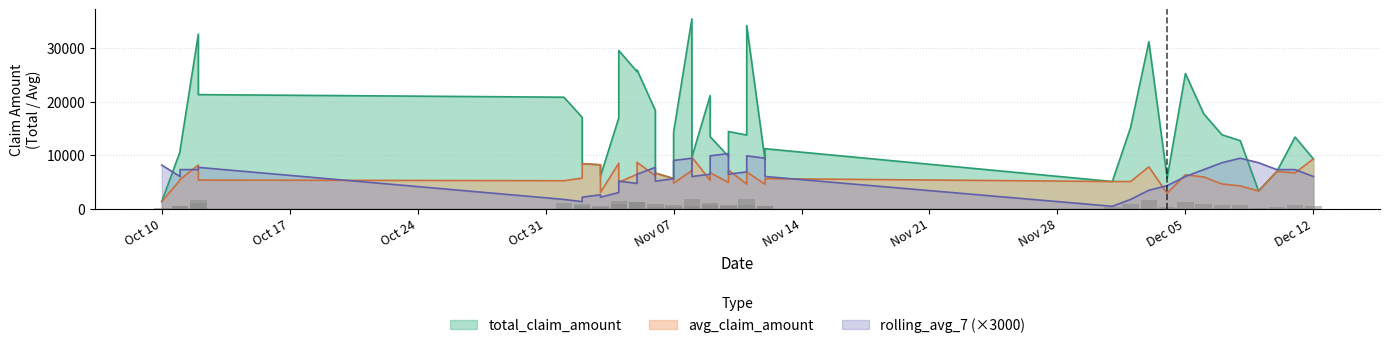

At which label does rolling_avg_7 reach its peak?

2023-11-10